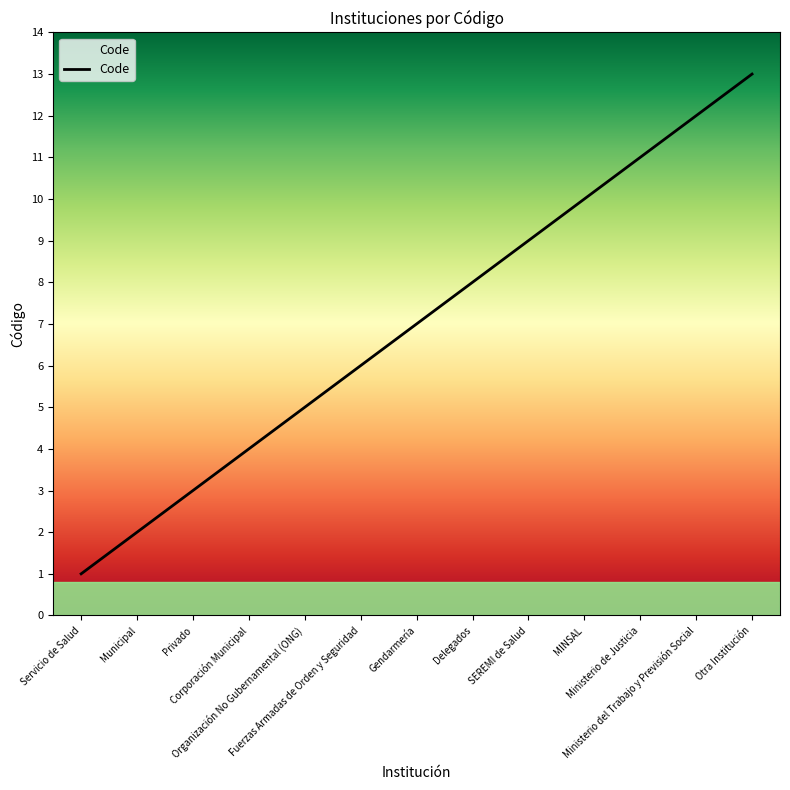

Is it true that the value at MINSAL is 10?

True